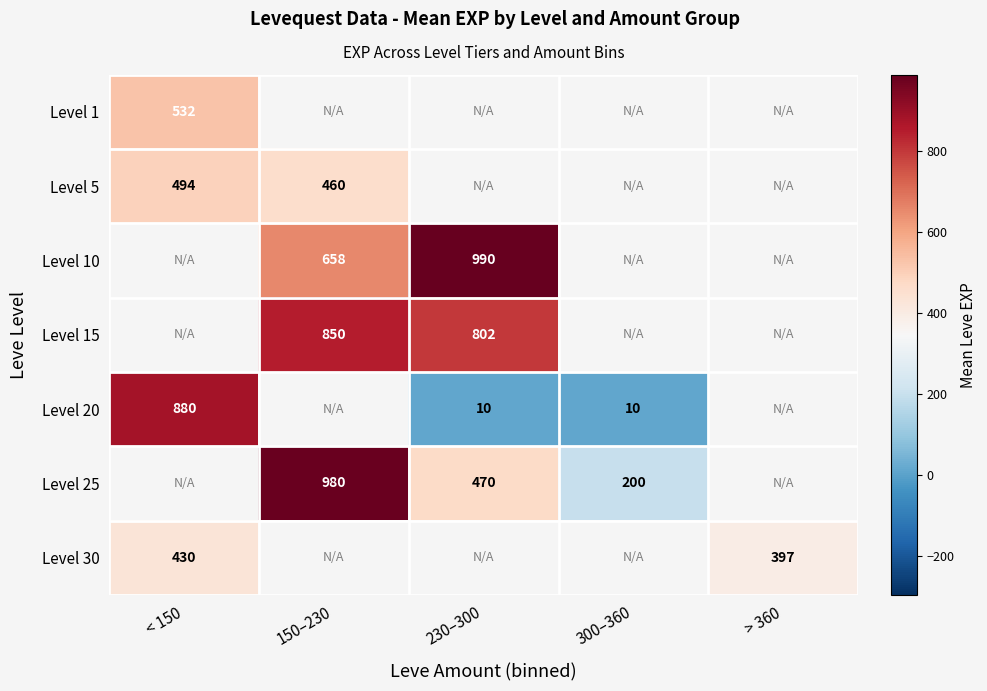

How many data points in Level 25 are less than 470?

1